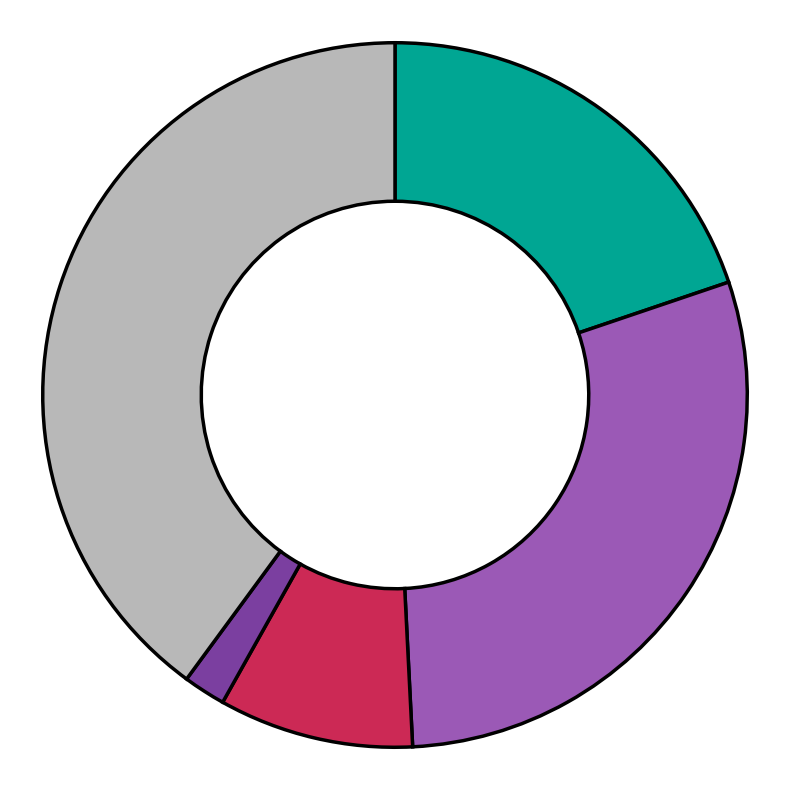

Is there a majority slice in this chart?

No